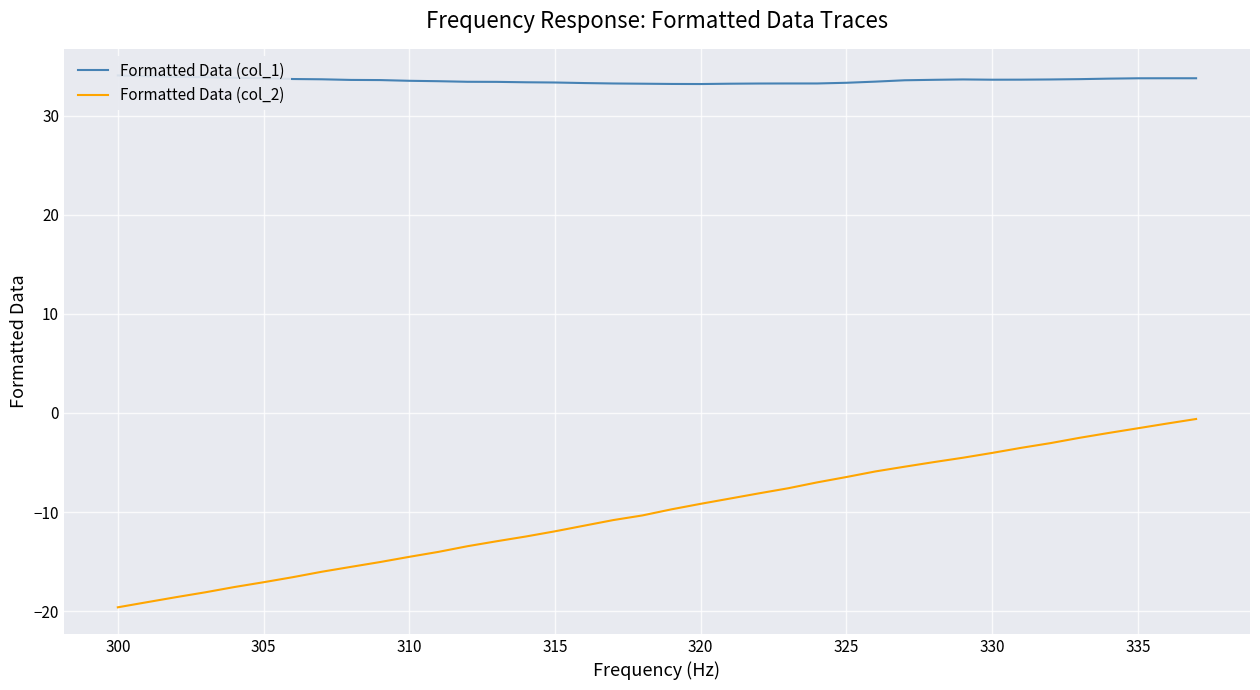

What is the minimum value for Formatted Data (col_2)?

-19.6